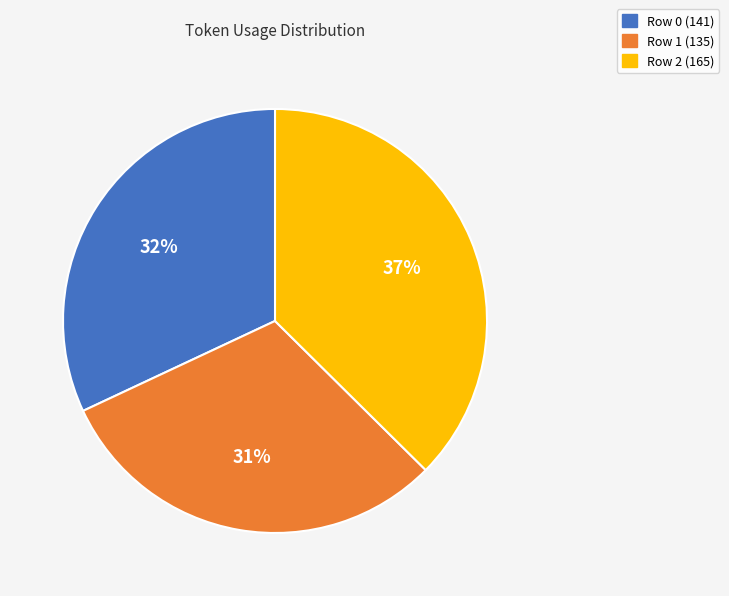

Do Row 2 (165) and Row 1 (135) together represent more than half of the pie?

Yes